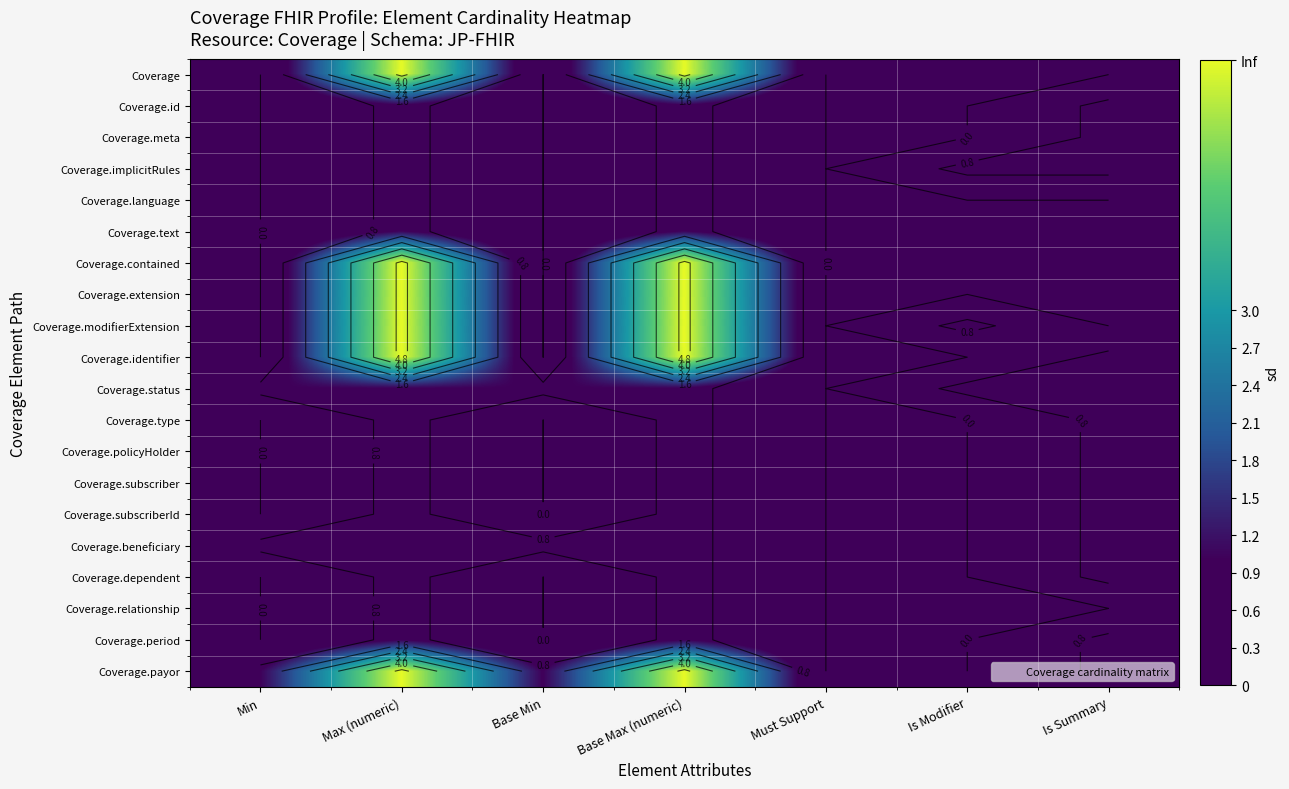

Is it true that Coverage.subscriber equals -1 at Min?

False